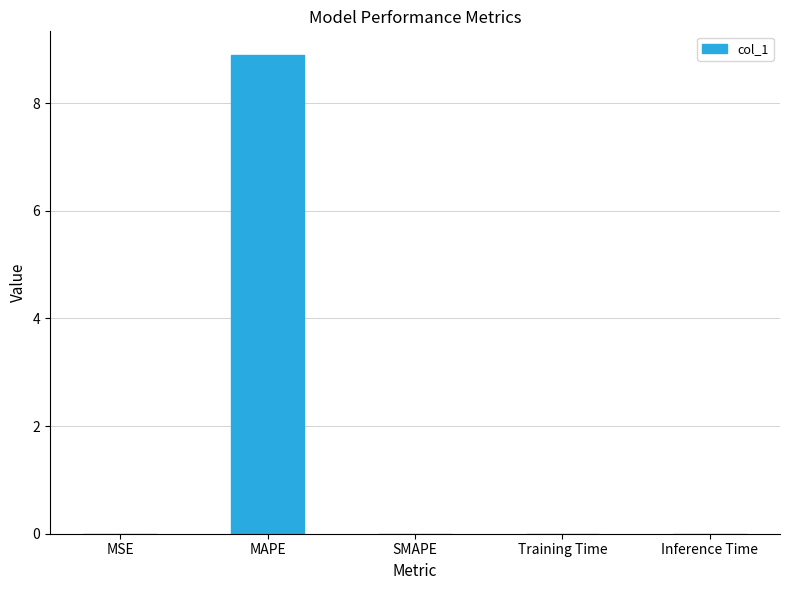

Which has a higher value, SMAPE or MAPE?

MAPE